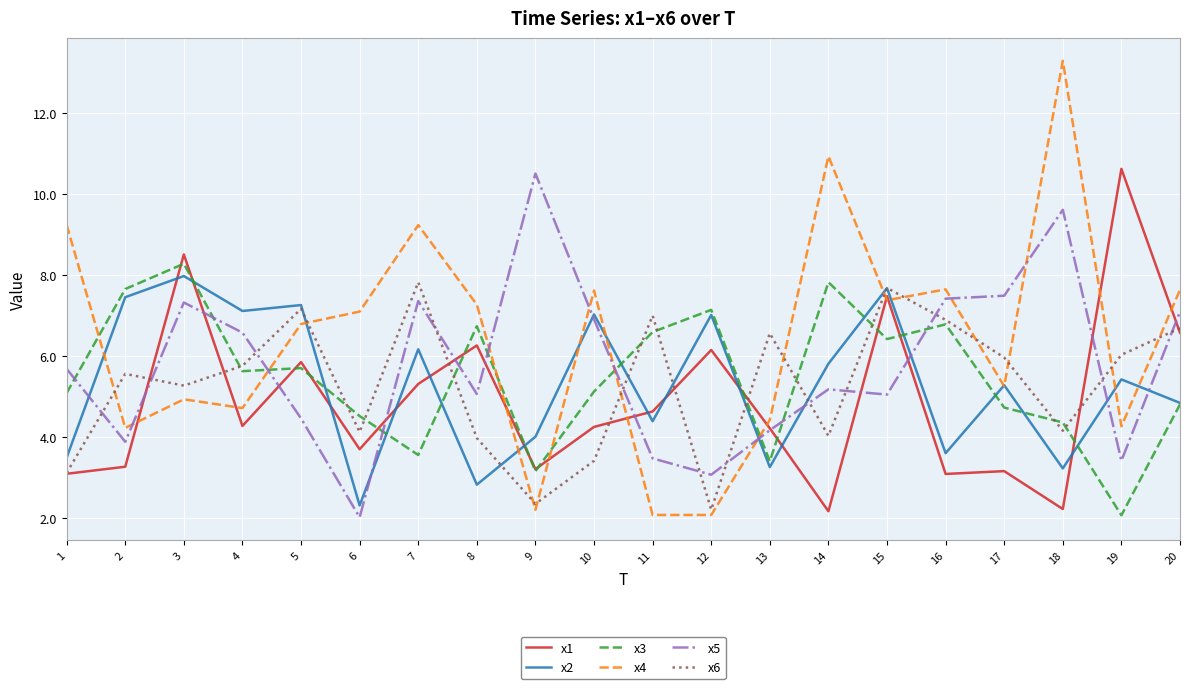

Between which two adjacent categories do x4 and x2 first intersect?

1 and 2